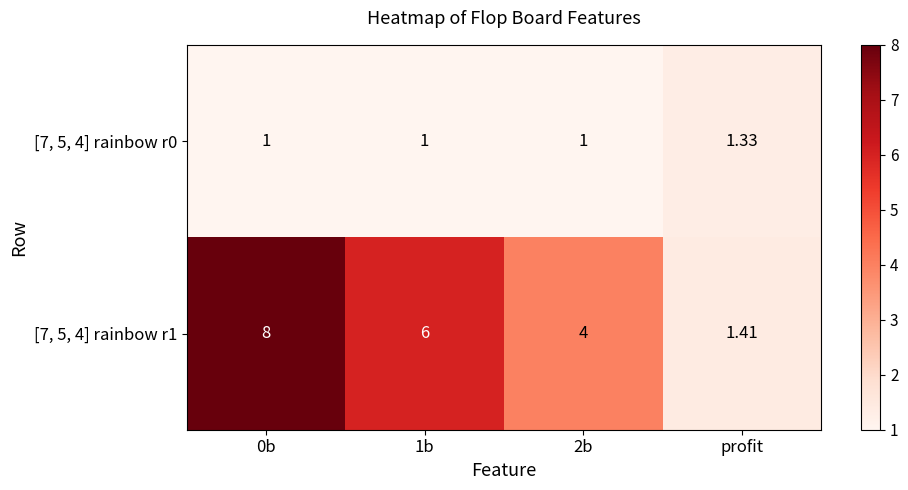

Reading right to left, list all the values displayed in this chart.

[7, 5, 4] rainbow r0: profit=1.3	2b=1.0	1b=1.0	0b=1.0
[7, 5, 4] rainbow r1: profit=1.4	2b=4.0	1b=6.0	0b=8.0